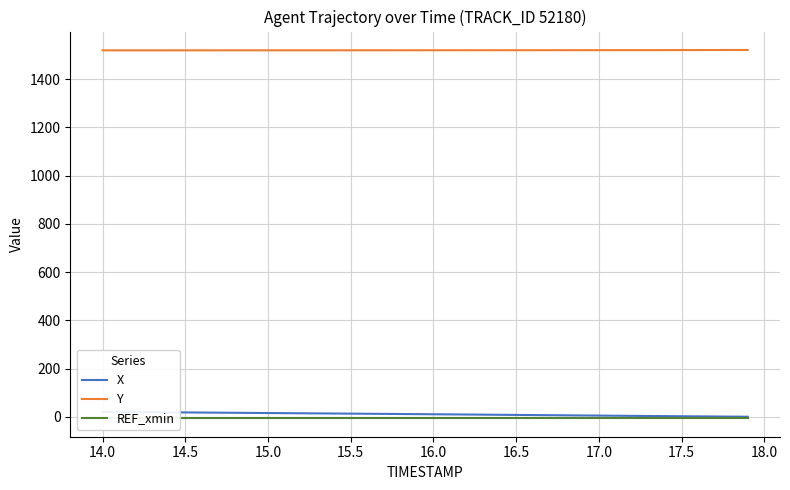

What is the lowest value of the REF_xmin series?

-6.4